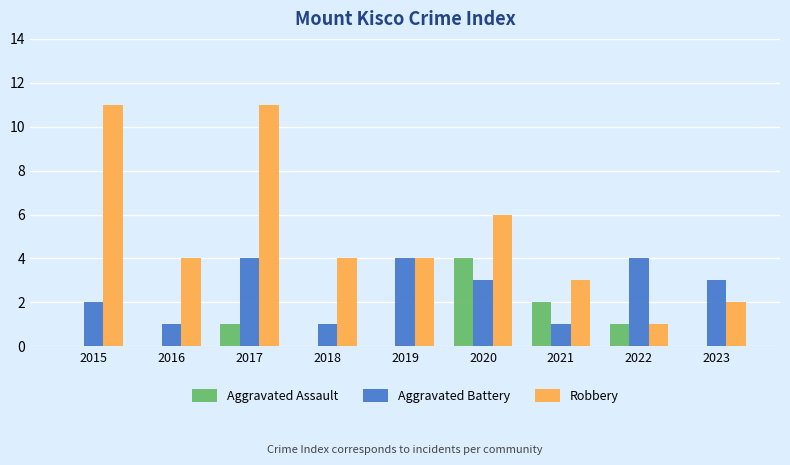

What is the maximum value shown in the chart?

11